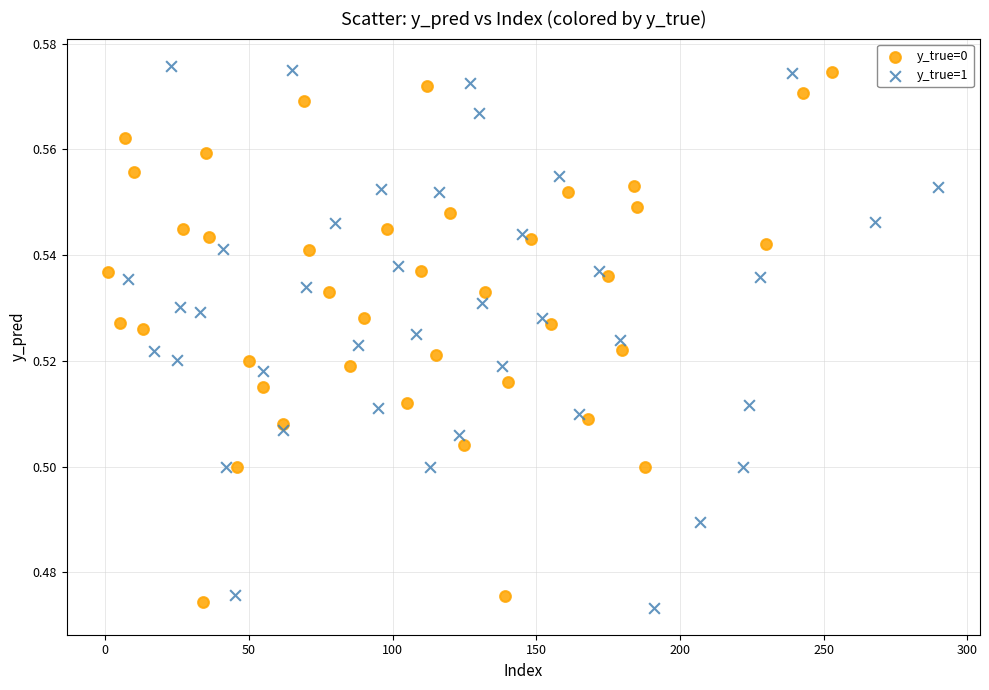

Which series contains the highest Y value?

y_true=1